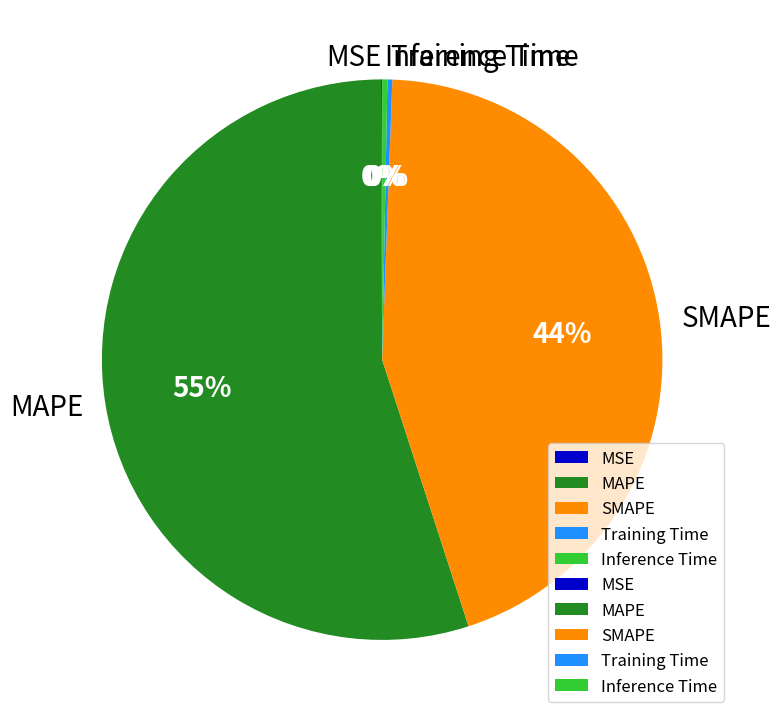

To the nearest percent, what is the average slice percentage?

20%